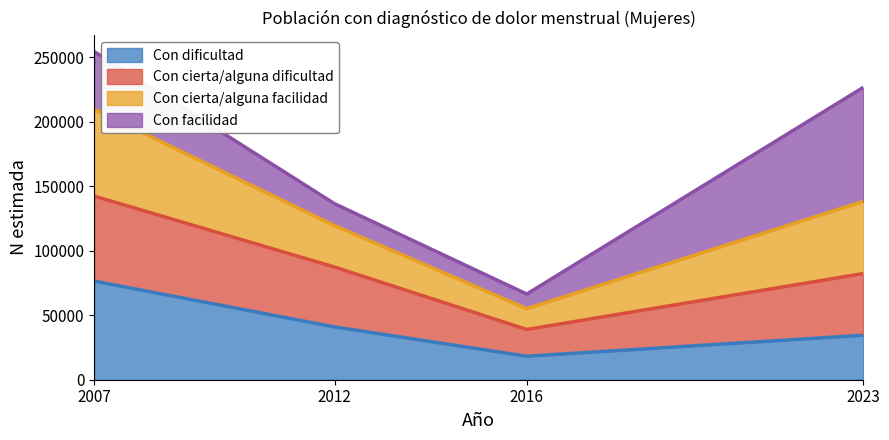

What is the maximum value for Con dificultad?

76400